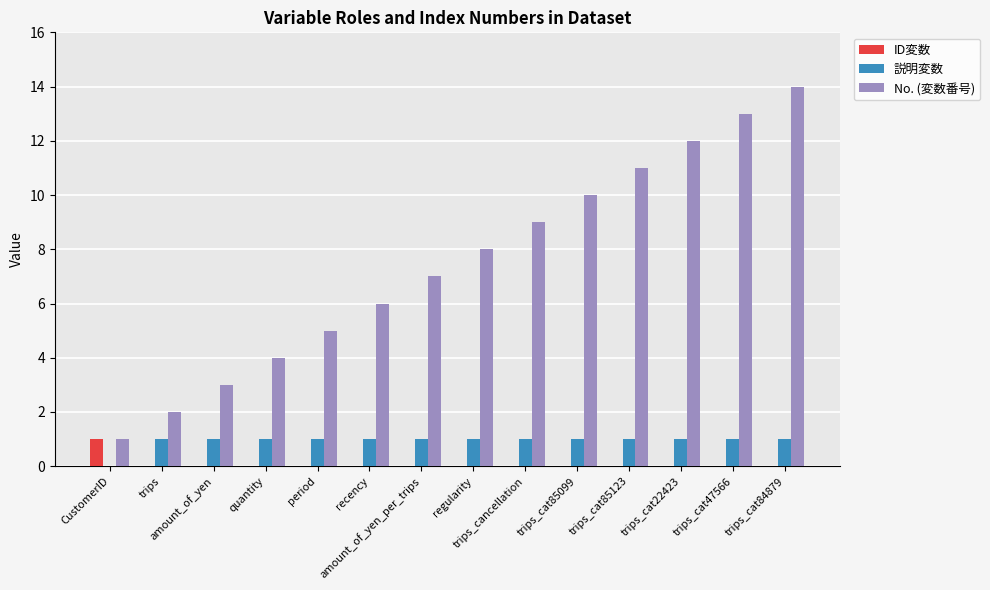

Which series has the largest total across all categories?

No. (変数番号)